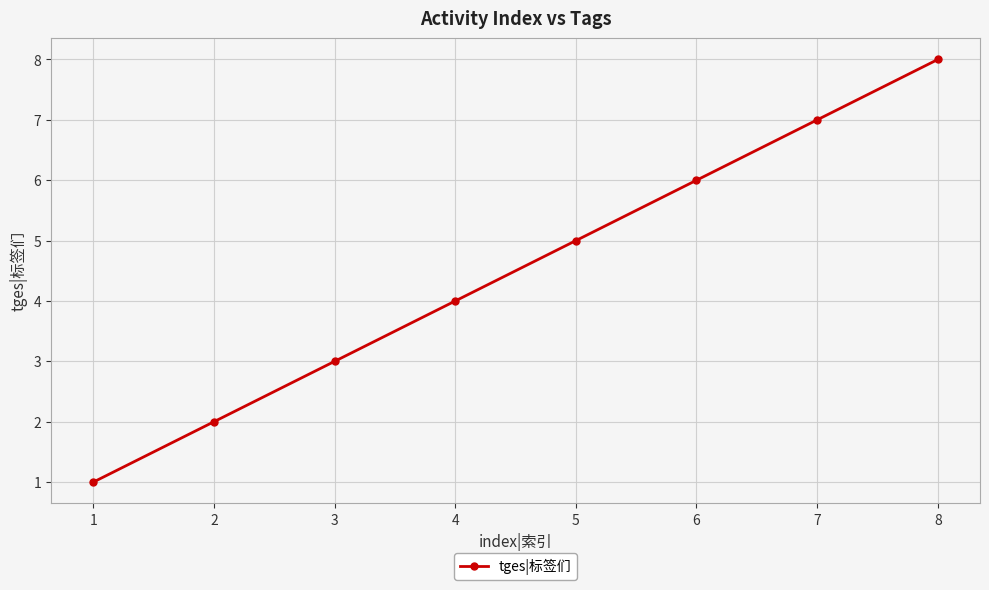

Rank the categories by value from lowest to highest.

1, 2, 3, 4, 5, 6, 7, 8